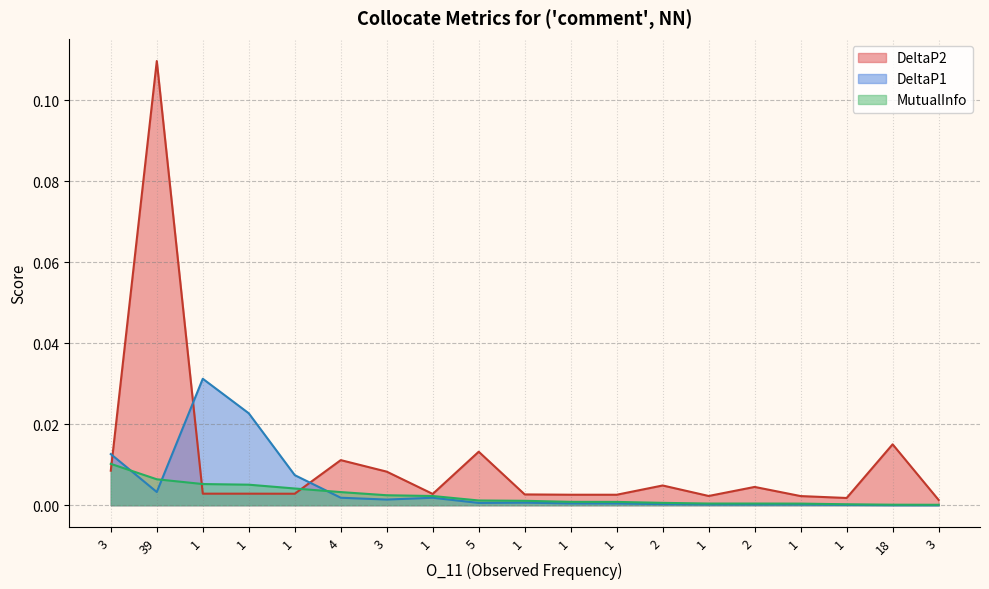

The value of MutualInfo at 1 is 0.0. True or false?

True